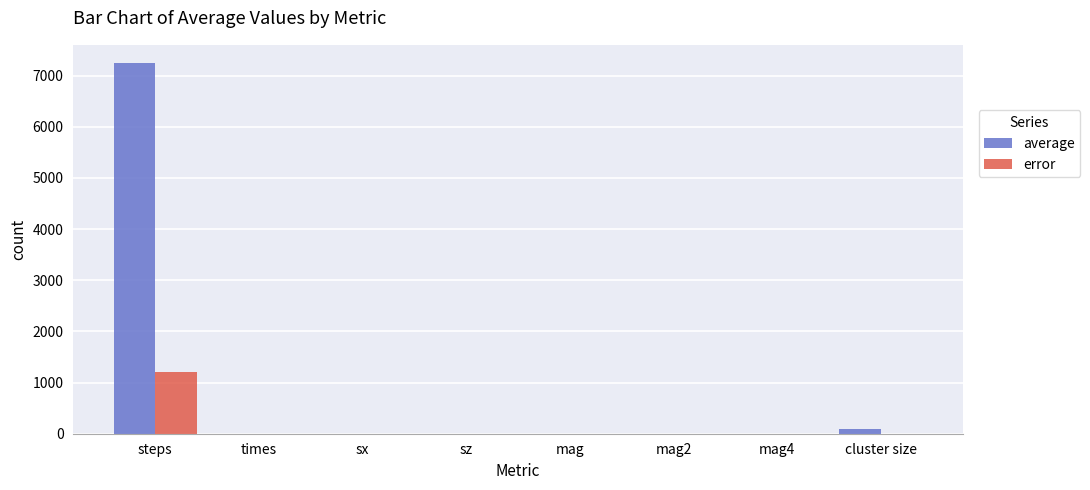

Count the number of data series in this chart.

2